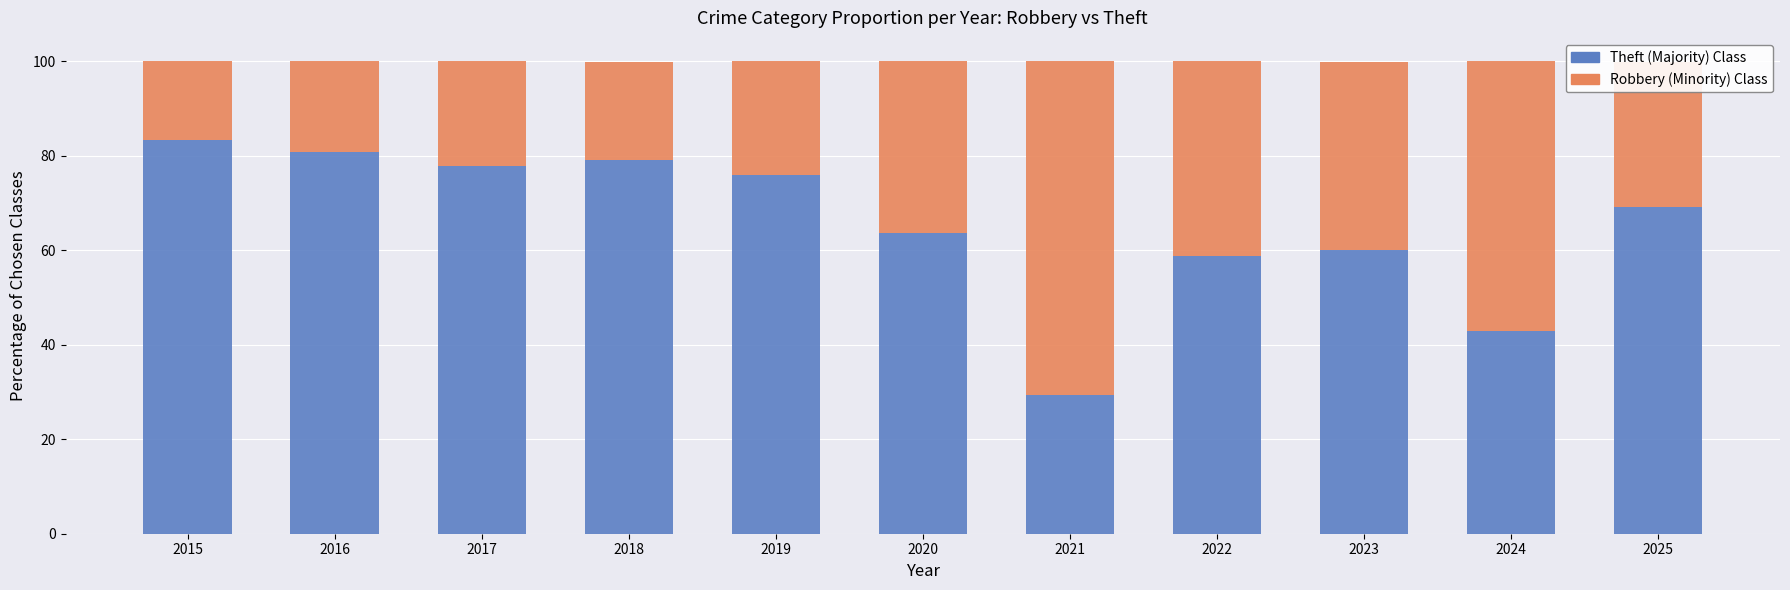

Count the number of categories in the chart.

11